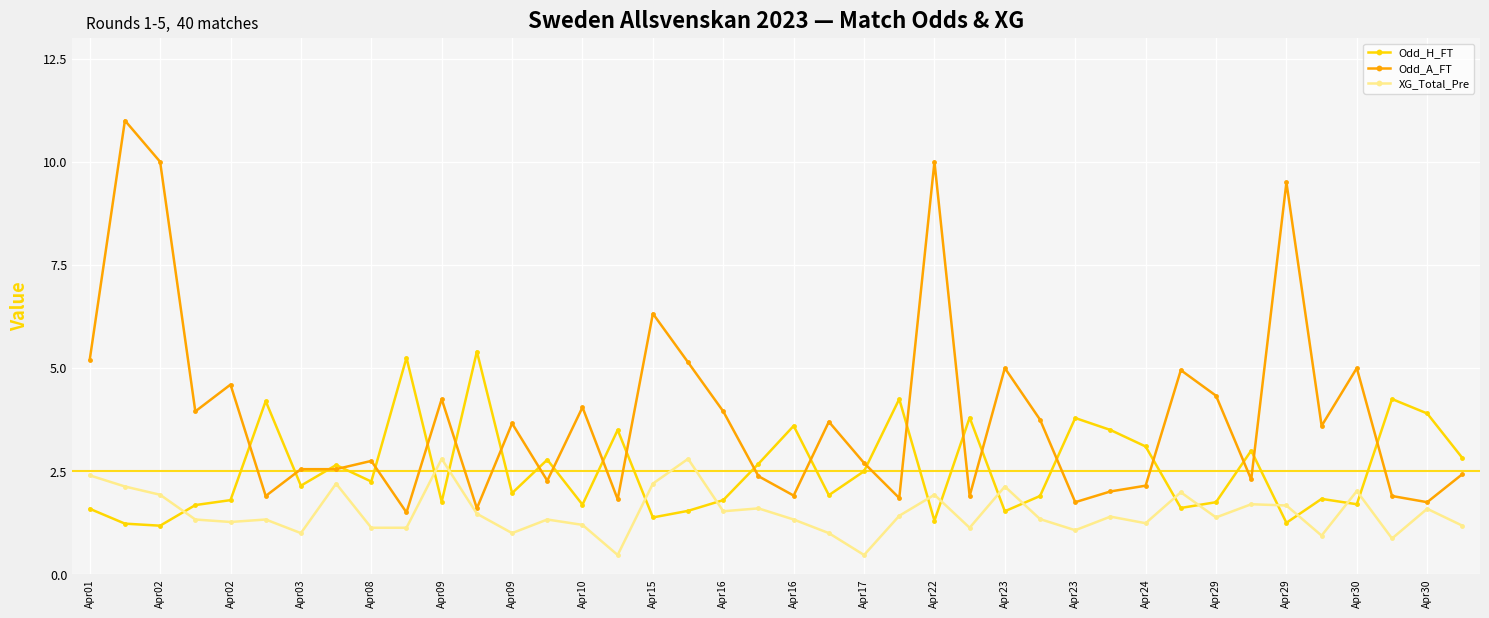

What is the value of the Odd_H_FT point at the 5th from the left?

1.8